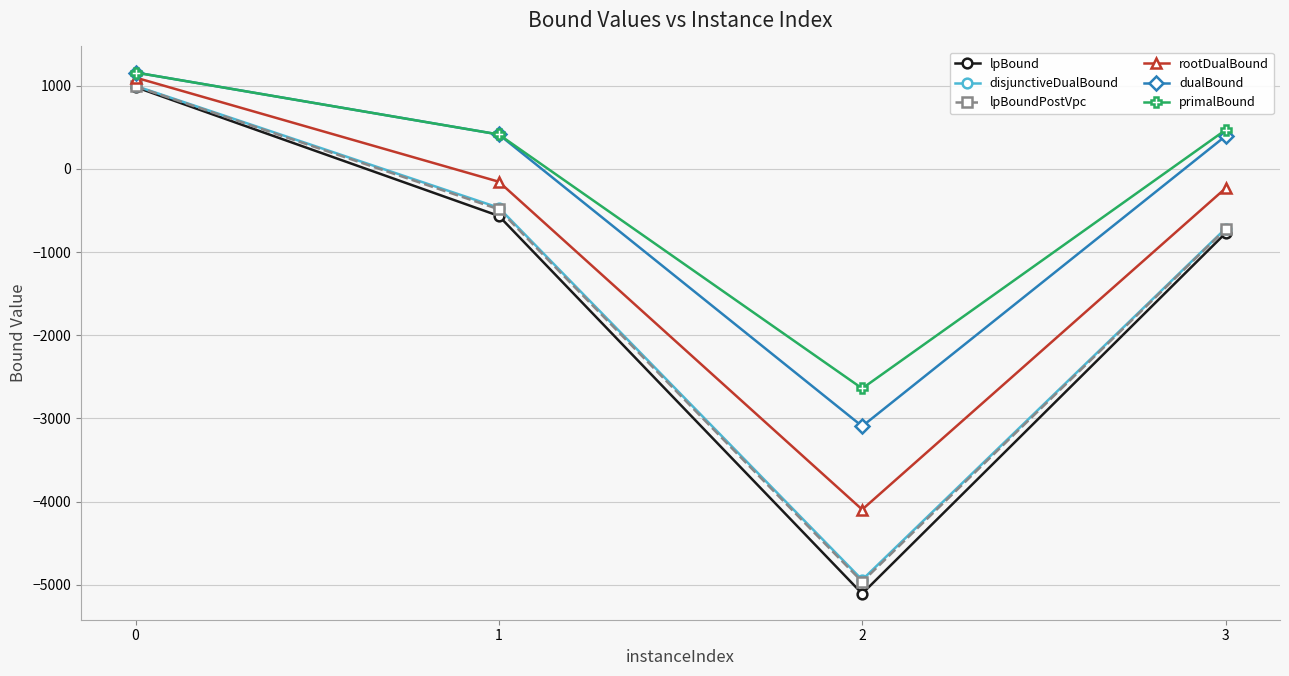

Is the value of rootDualBound at 3 greater than the value of lpBound at 2?

Yes